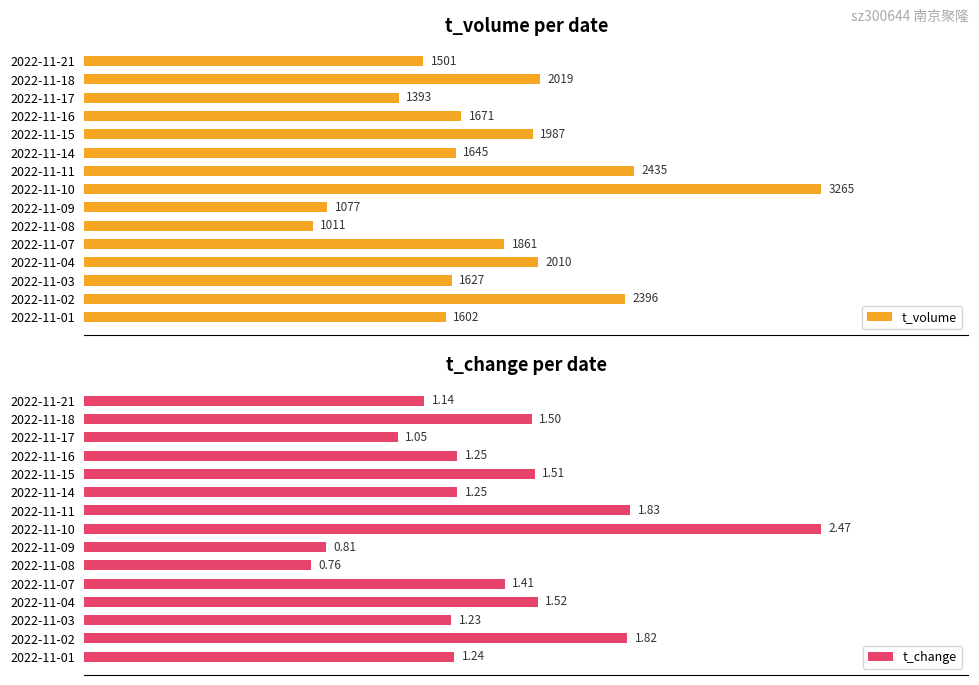

What is the difference between the highest and lowest values at 2022-11-18?

1.1